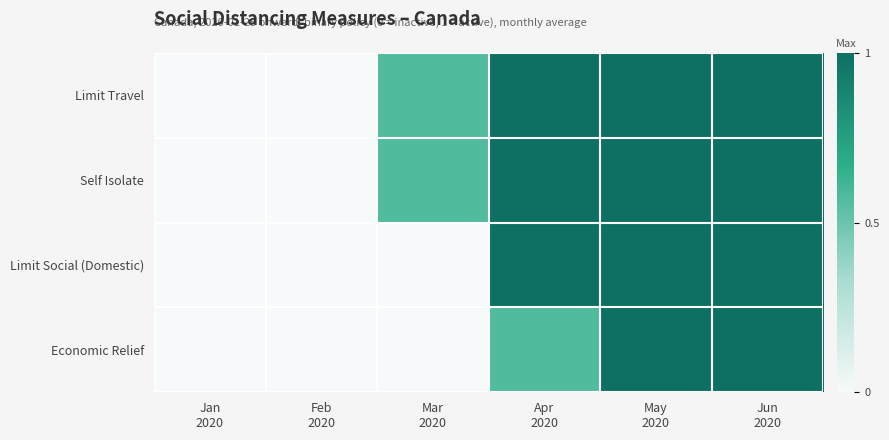

At which category is the sum across all series the highest?

May
2020